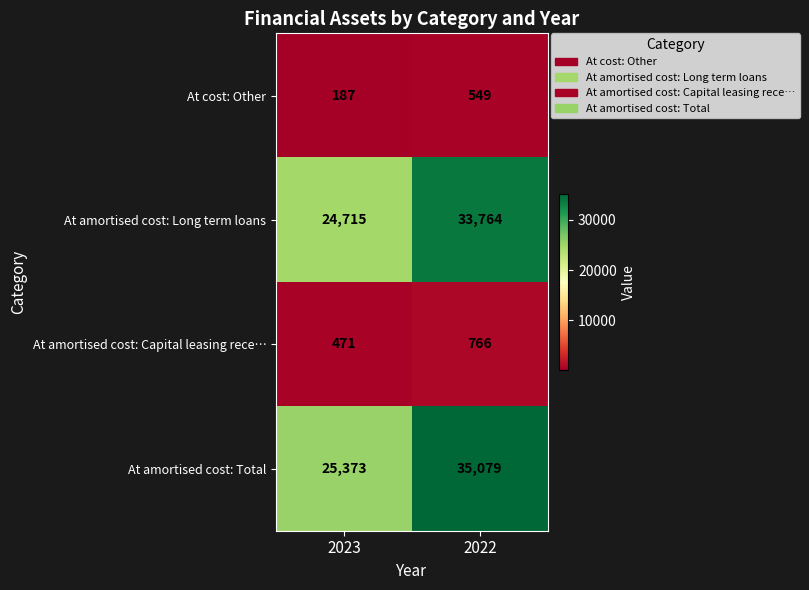

True or false: At amortised cost: Capital leasing rece… has a value of 471 at 2023.

True